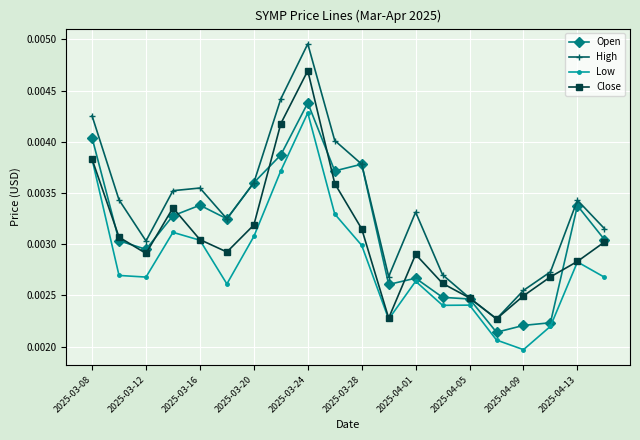

At how many categories does at least one series exceed 0?

20